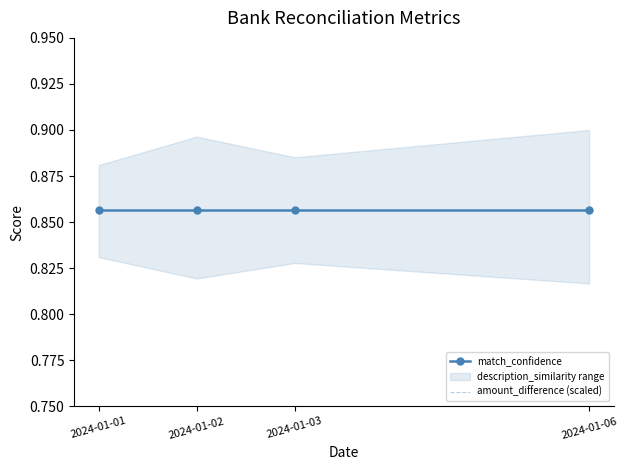

What is the average value of the match_confidence series?

0.9